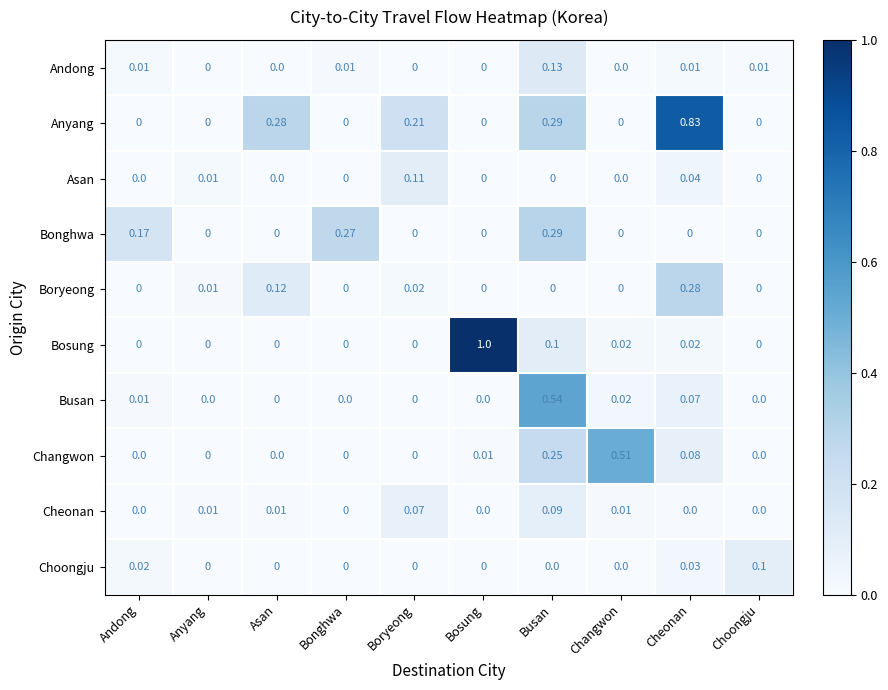

Between Busan and Choongju, which series saw the biggest shift?

Busan